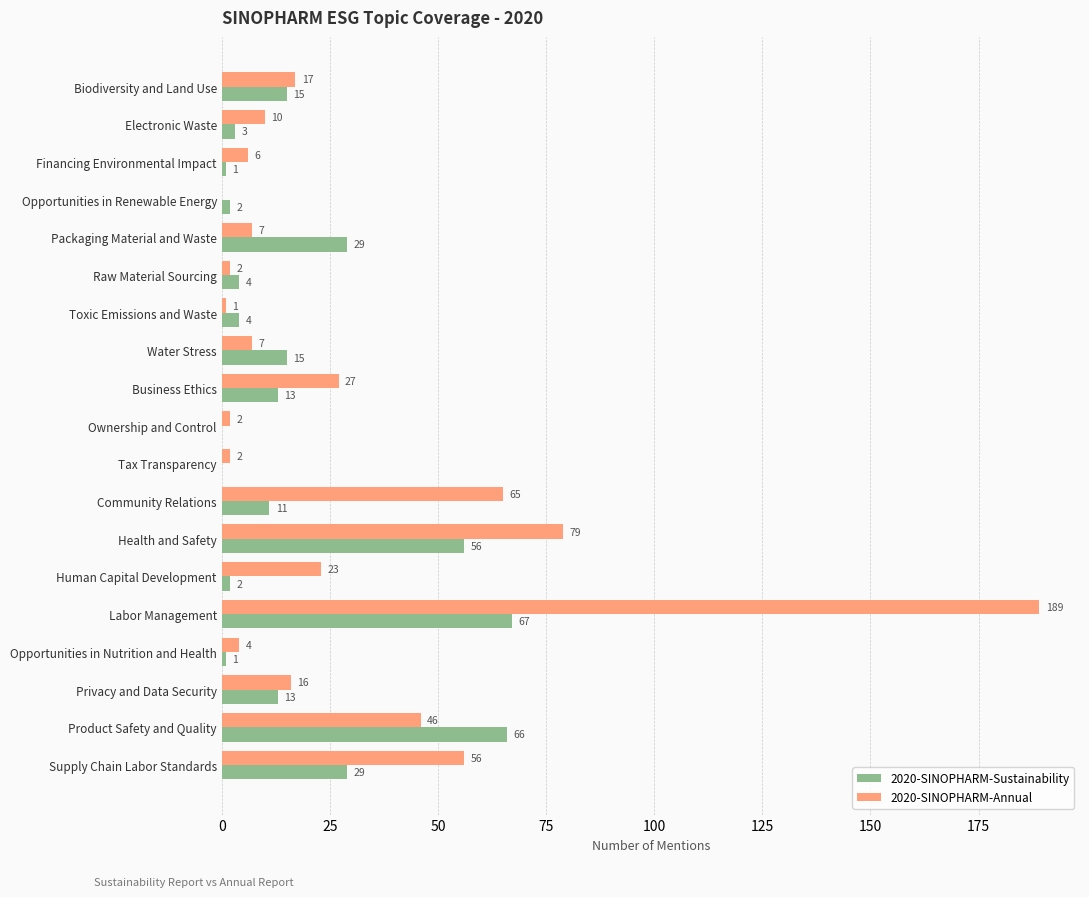

What is the total value across all series at Financing Environmental Impact?

7